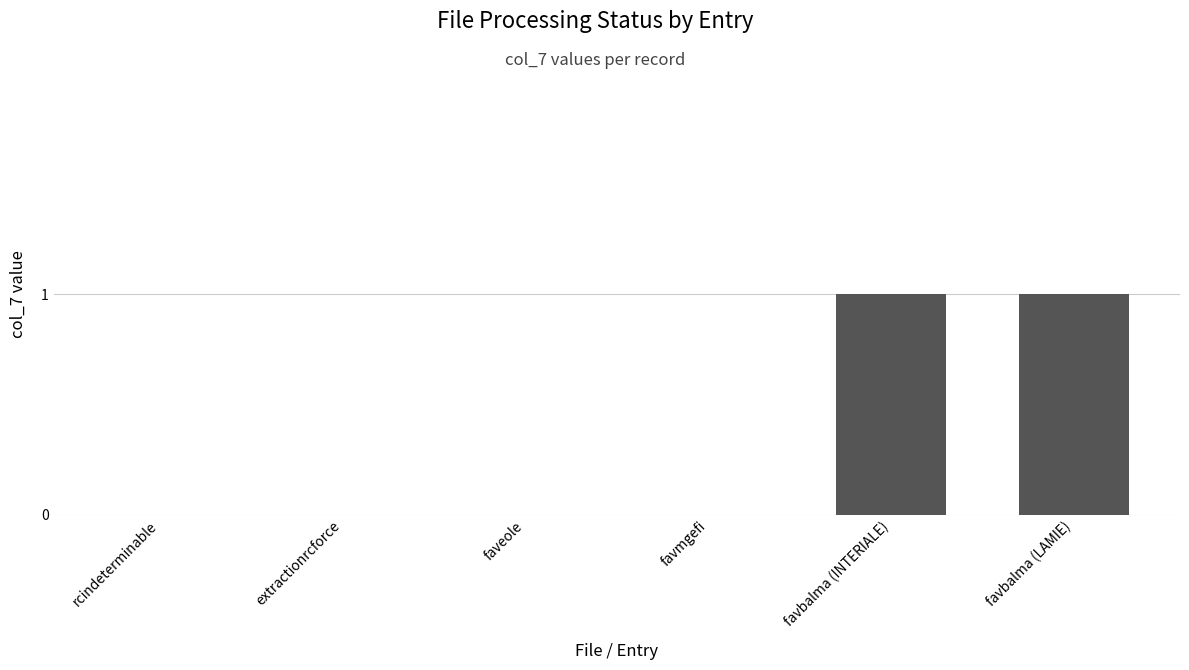

What is the change in value from extractionrcforce to favbalma (INTERIALE)?

+1